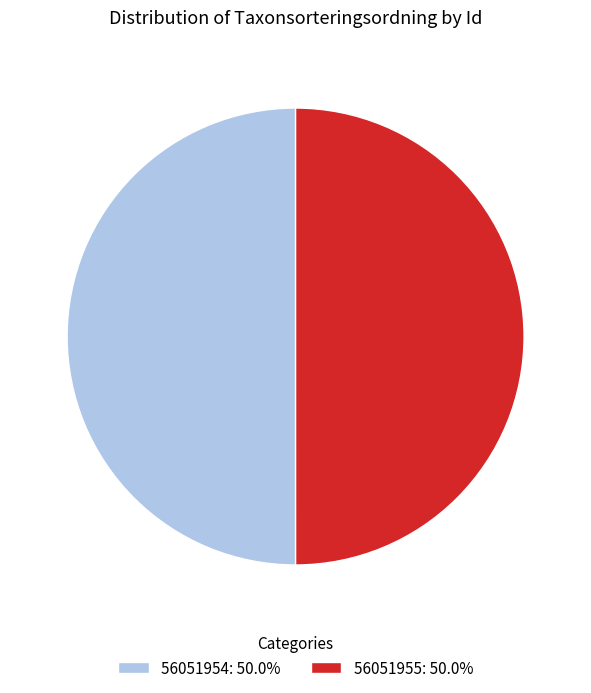

Is it true that 56051954 is 41% of the pie?

False